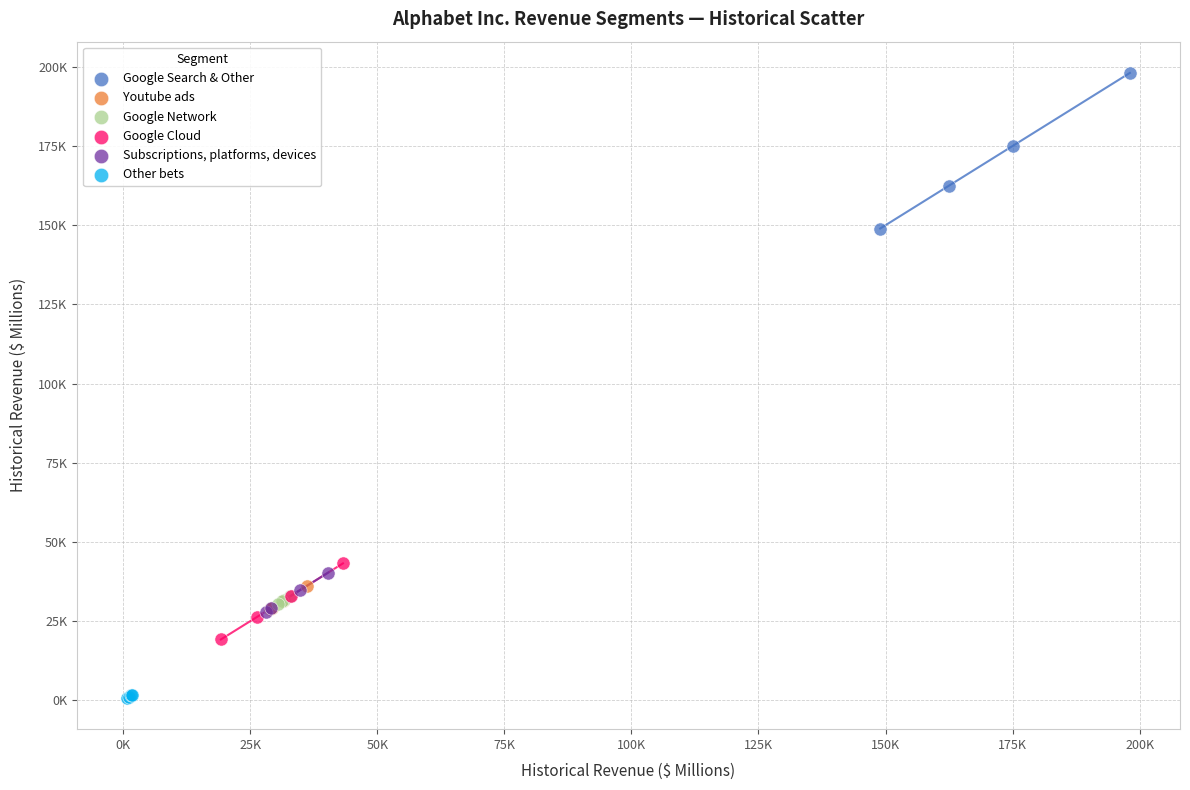

Which series reaches the minimum Y coordinate?

Other bets